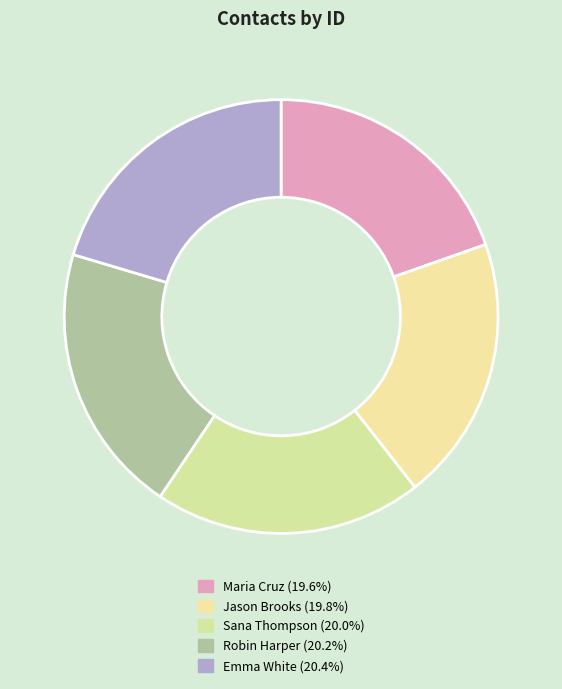

Combined, what portion of the pie is Sana Thompson and Emma White?

40.4%